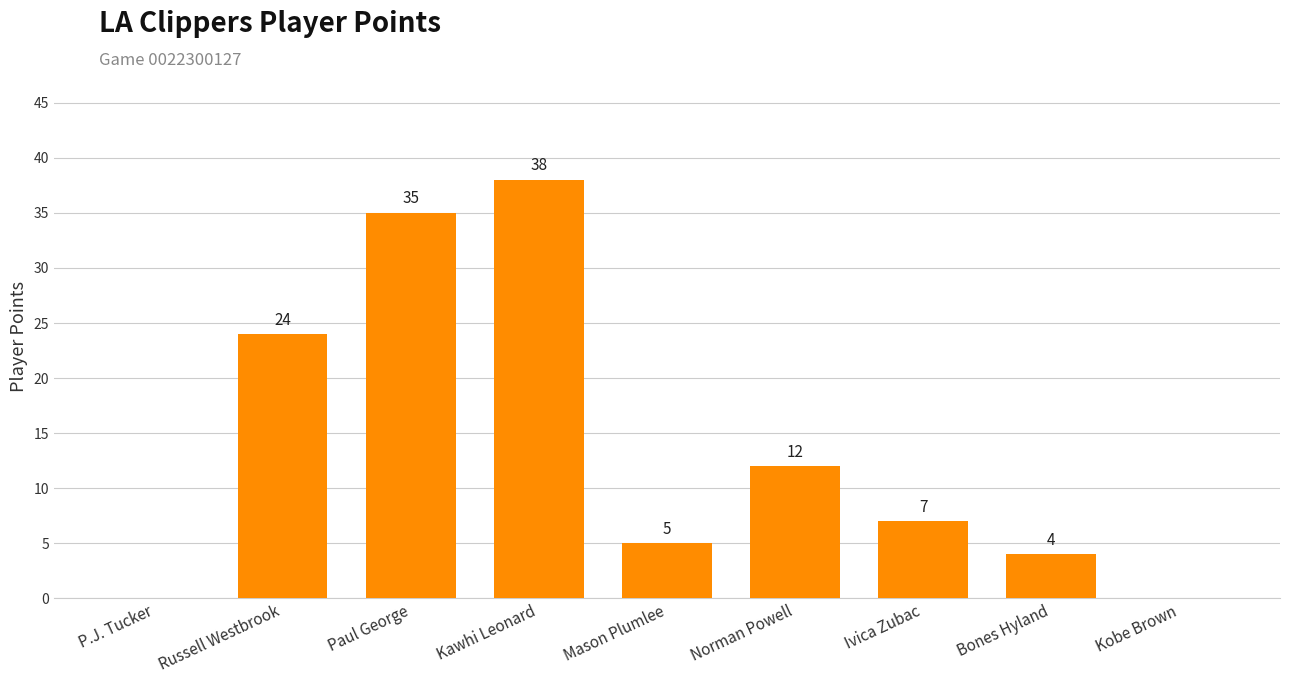

Between Kobe Brown and Kawhi Leonard, which is larger?

Kawhi Leonard